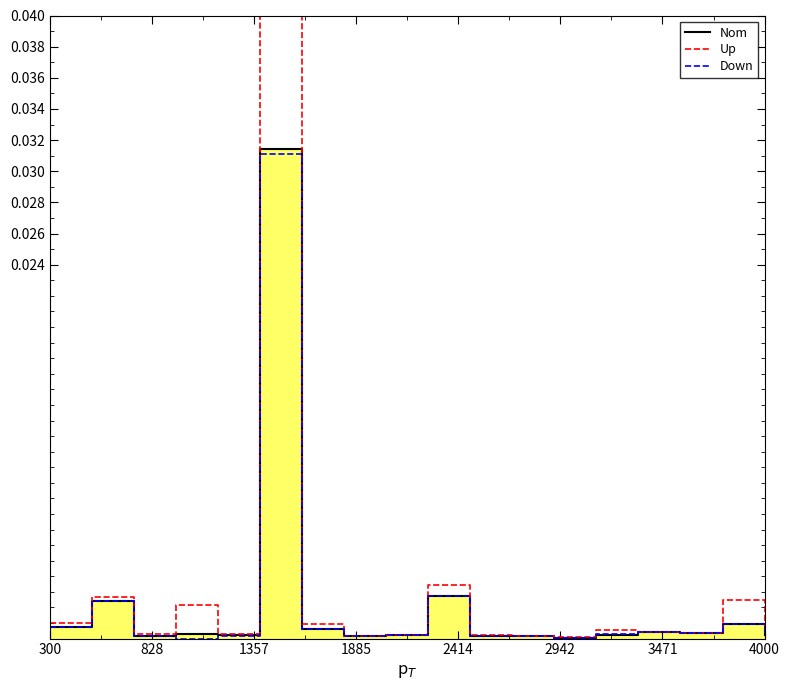

The value of Nom at 3471 is 0.0. True or false?

False